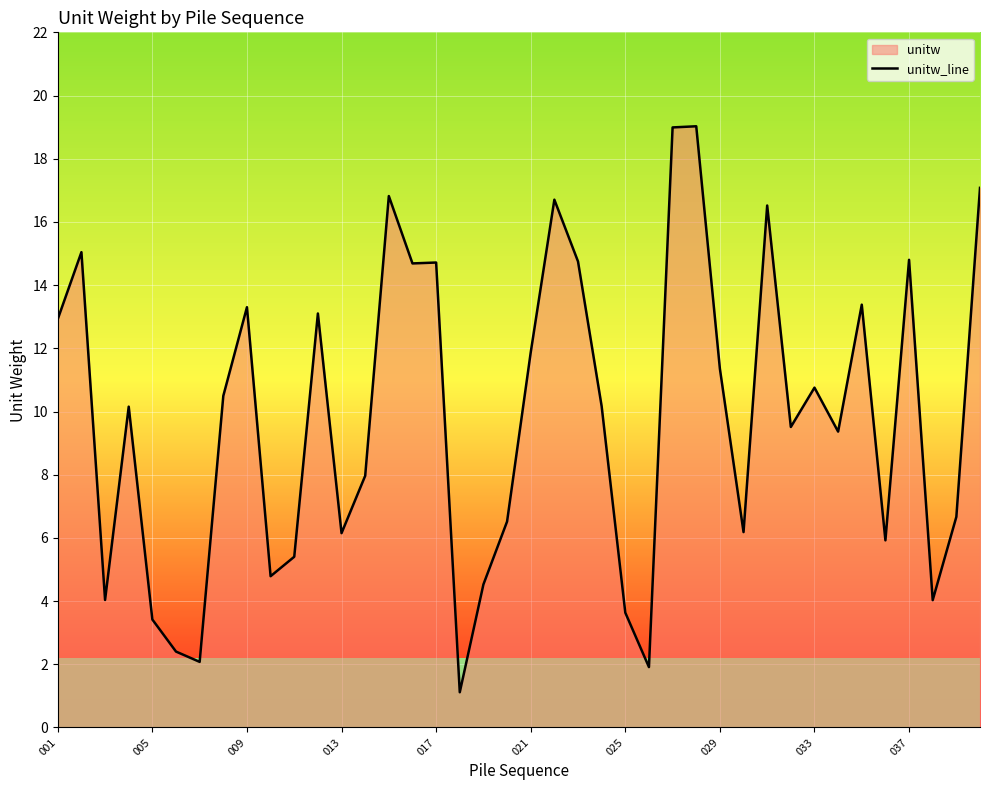

What is the difference between the maximum and minimum values?

17.9